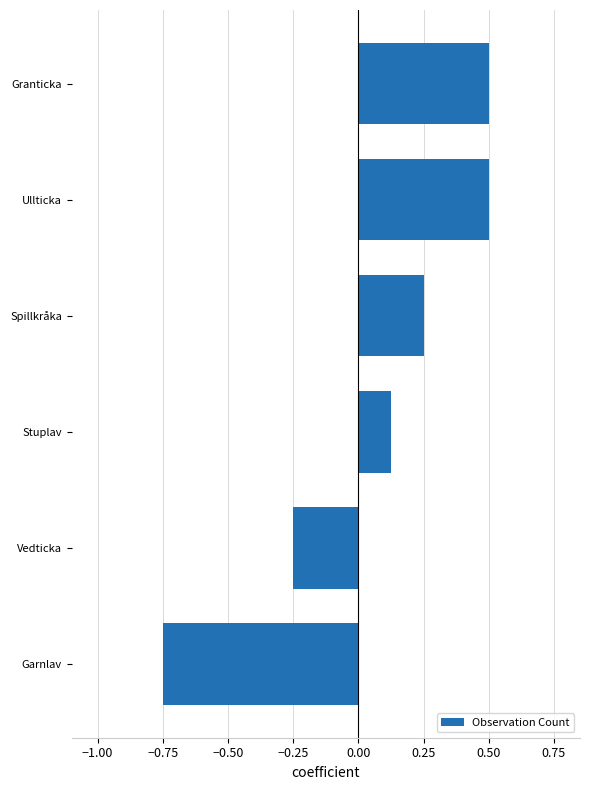

At which category does the chart reach its minimum across all series?

Garnlav